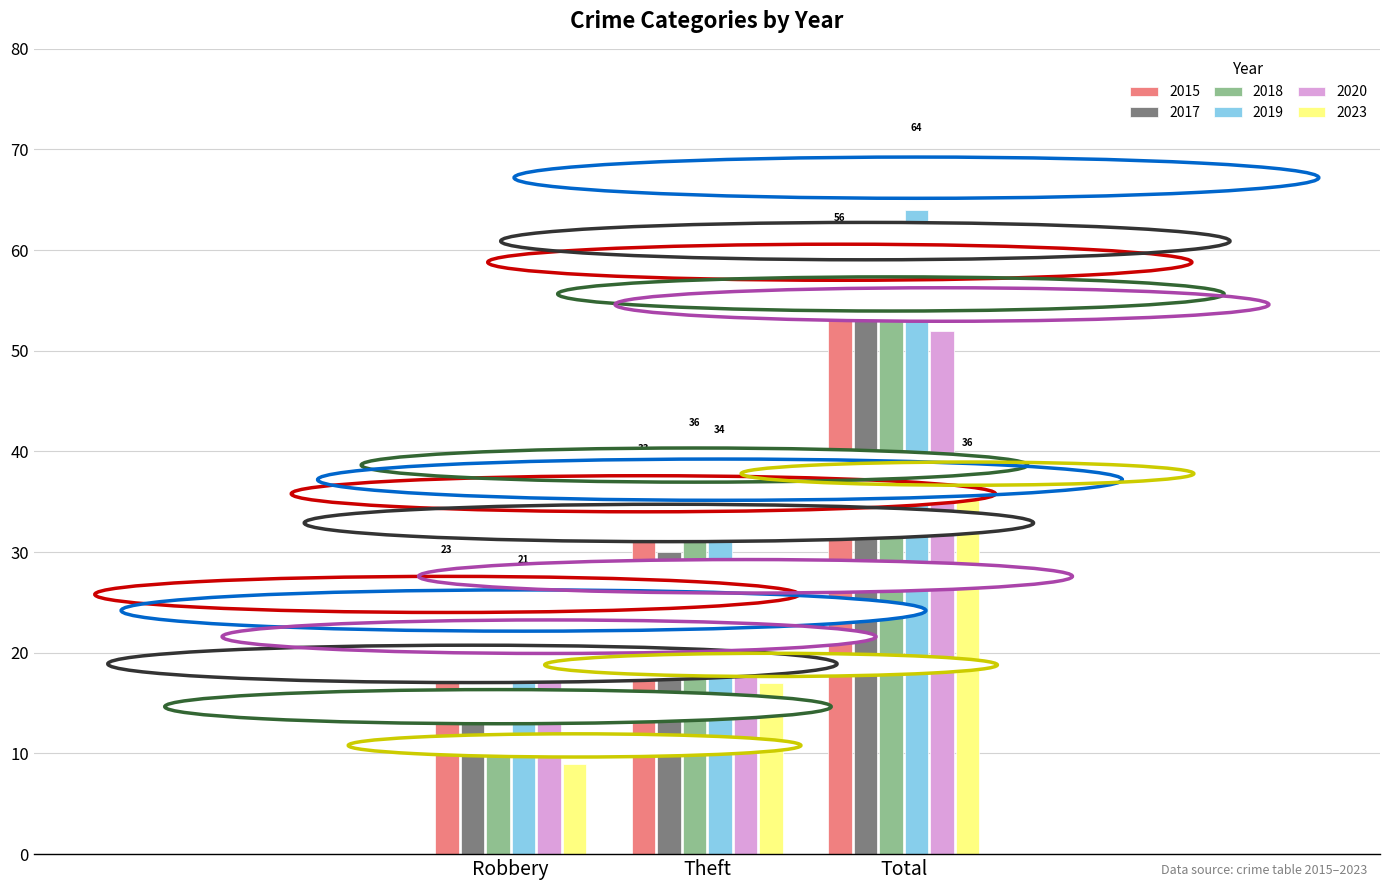

What is the difference between the highest and lowest values at Total?

28